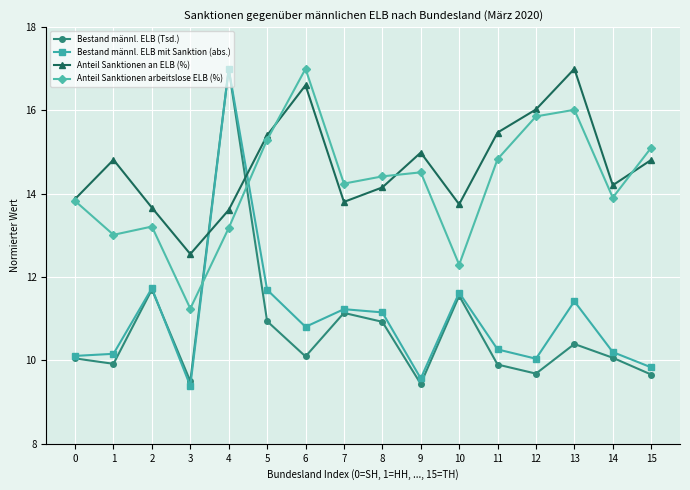

What is the highest value of the Anteil Sanktionen an ELB (%) series?

17.0